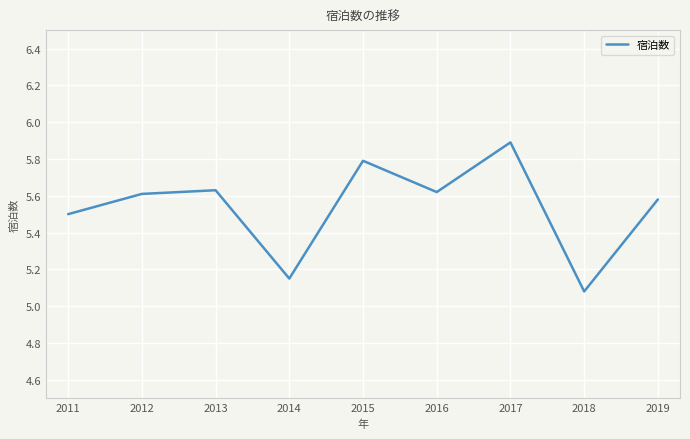

Does the chart display data point markers on the line(s)?

No